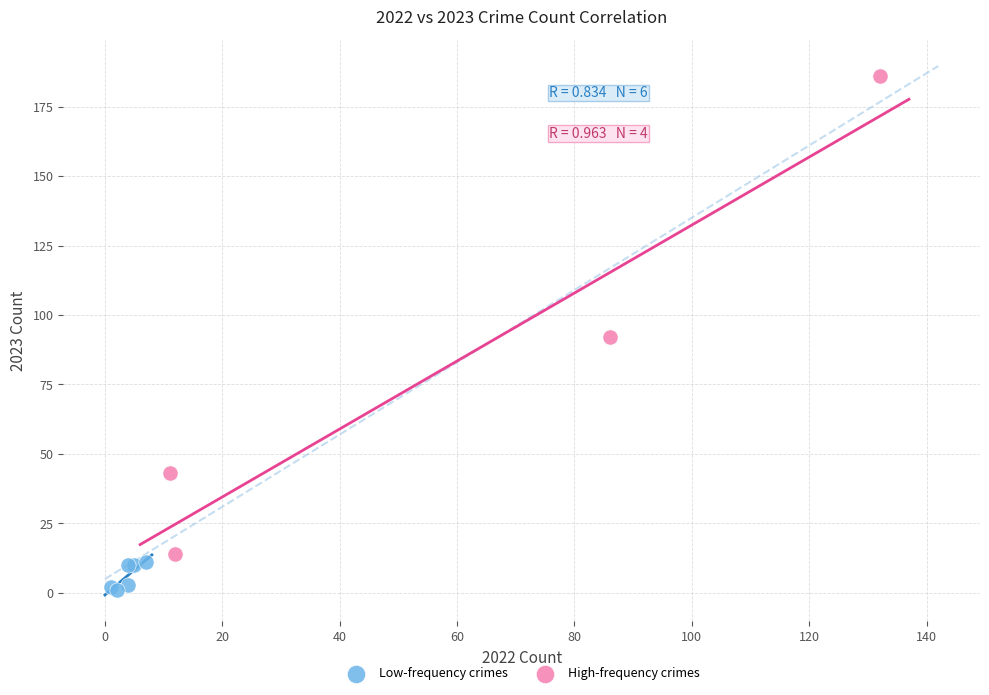

What are all the series names shown in the legend?

Low-frequency crimes, High-frequency crimes